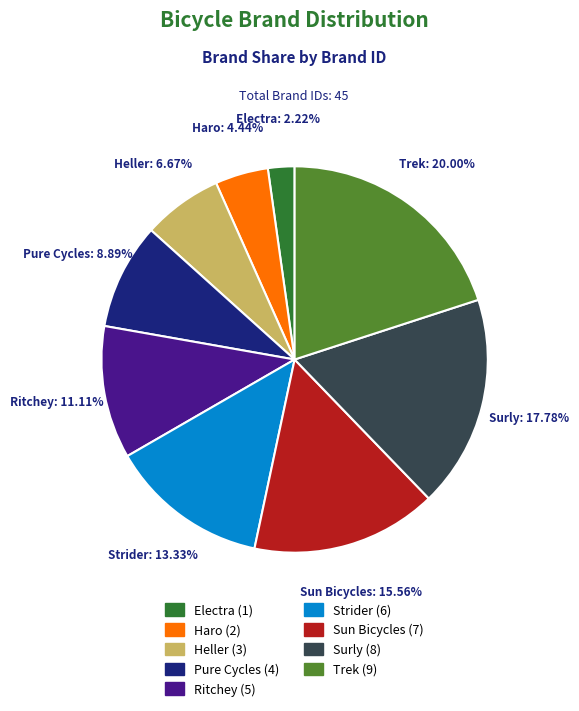

Rank the categories by value from lowest to highest.

Electra, Haro, Heller, Pure Cycles, Ritchey, Strider, Sun Bicycles, Surly, Trek